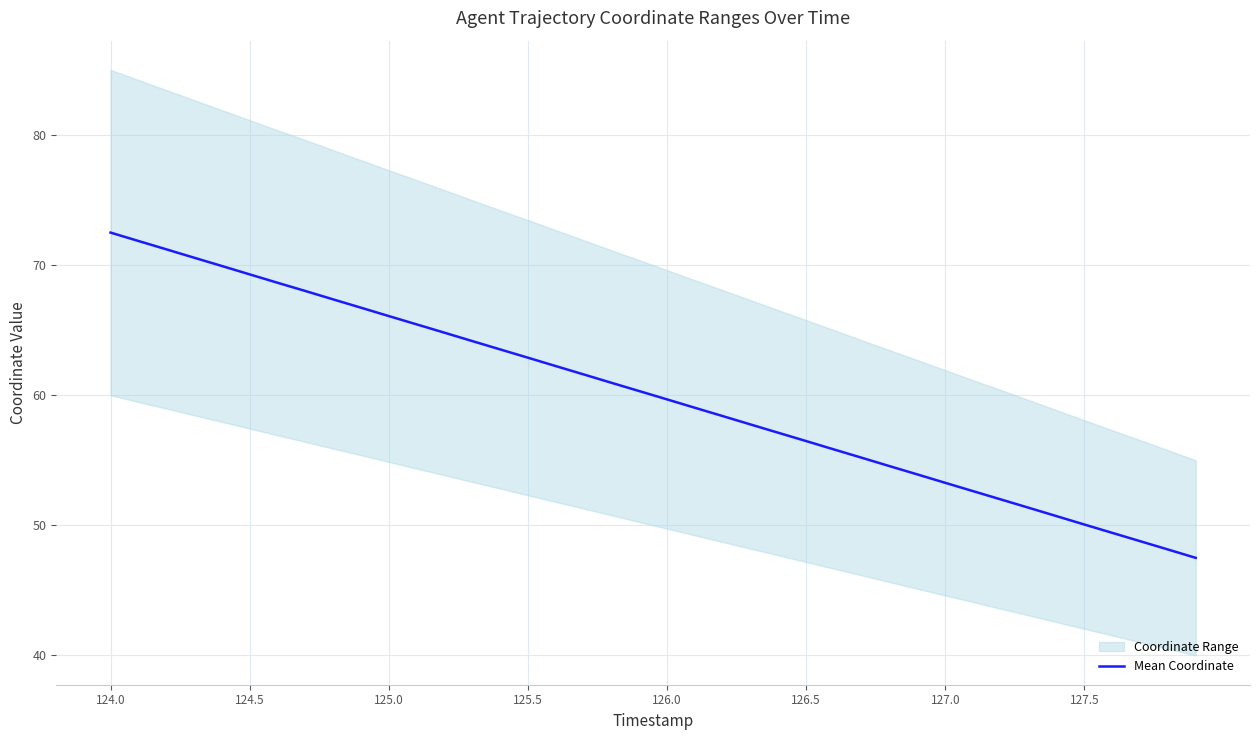

True or false: Mean Coordinate has a value of 66.1 at 125.0.

True